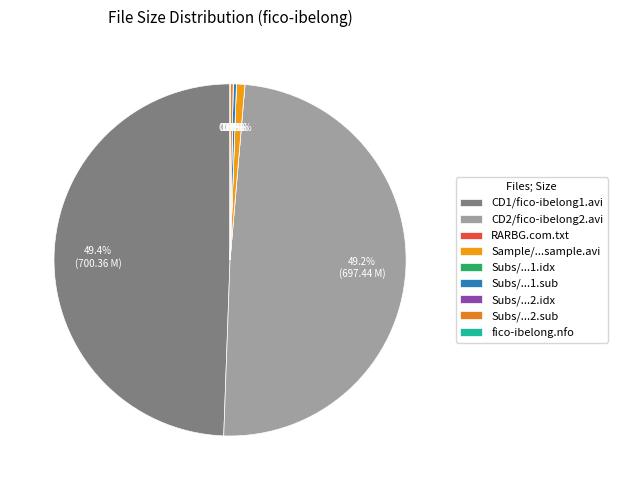

What percentage is NOT represented by Sample/fico-ibelong-sample.avi?

99.2%